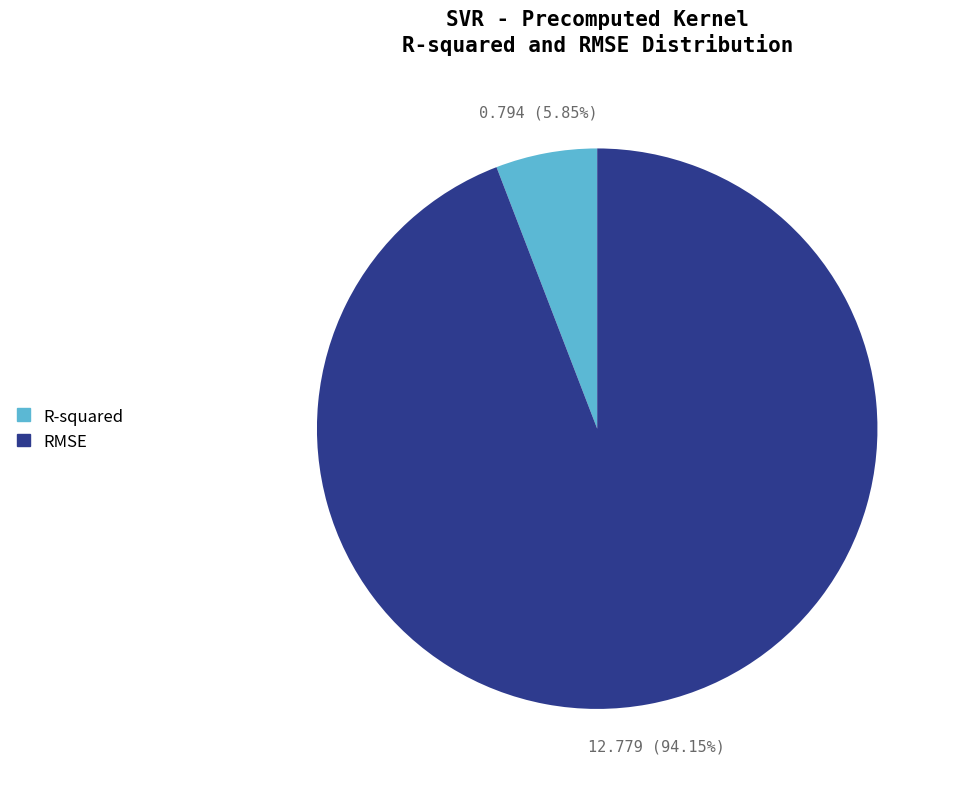

Rank the categories by value from highest to lowest.

RMSE, R-squared